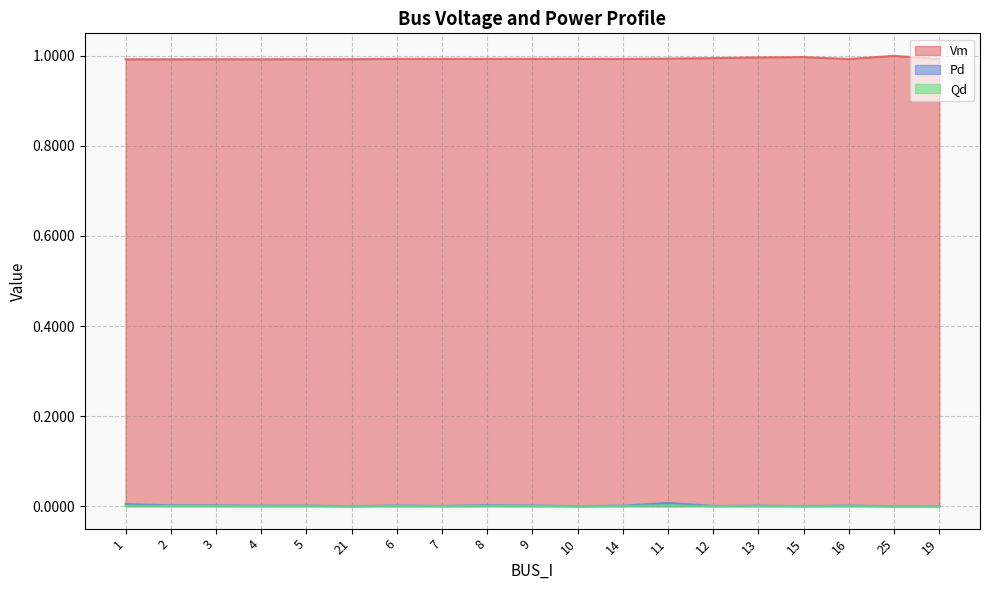

How many positive values does the Pd series have?

15